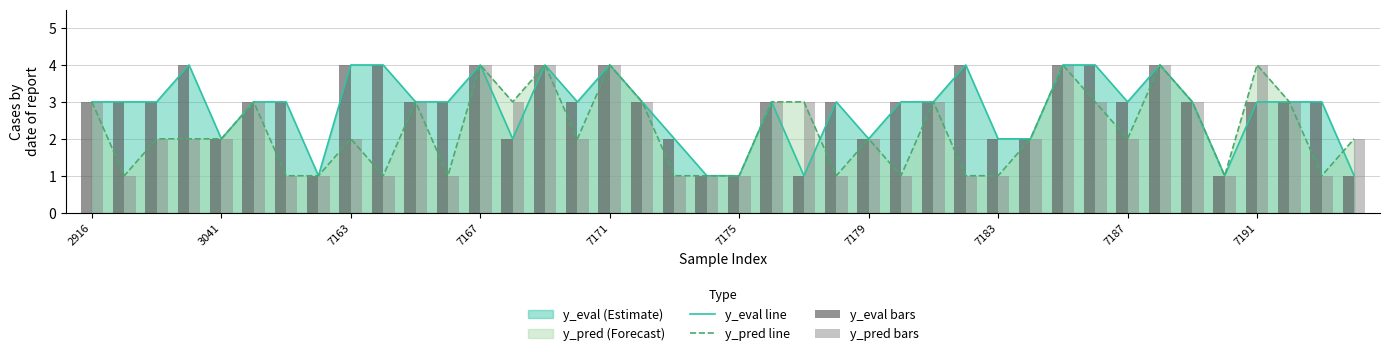

What is the highest value of the y_pred line series?

4